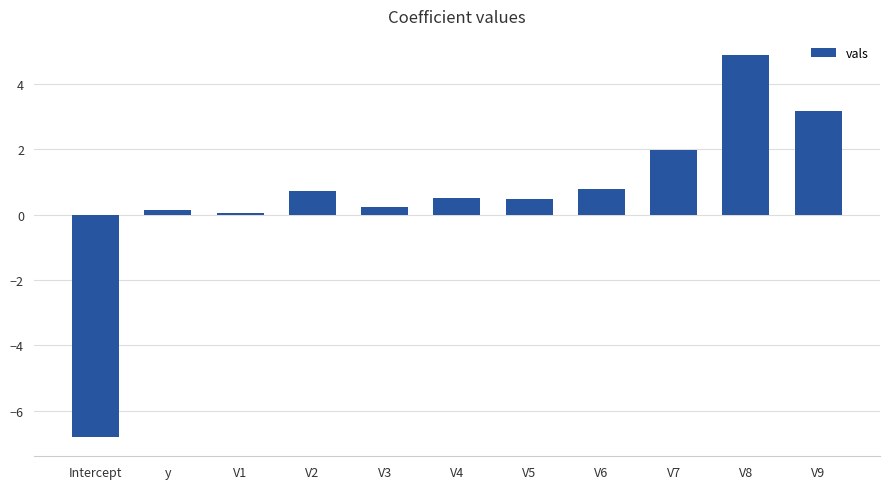

What is the value of the 6th bar from the left?

0.5